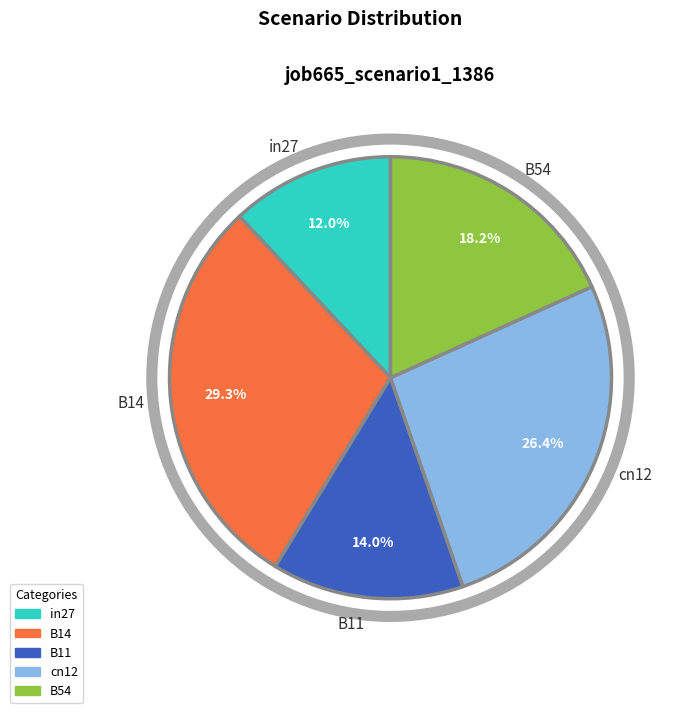

How much of the chart is everything except B54?

81.8%